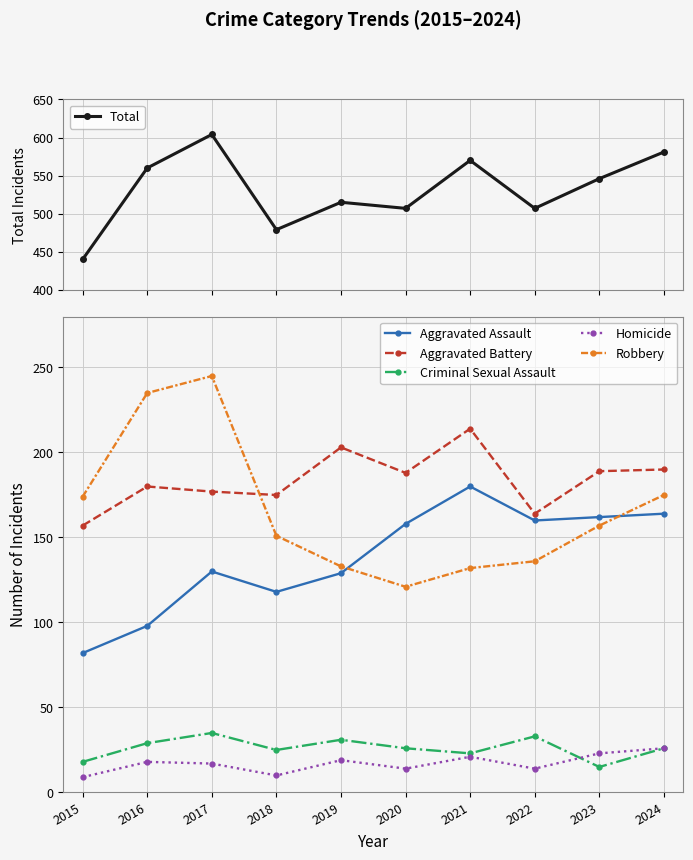

Reading left to right, transcribe all the data shown in this chart.

Total: 2015=440	2016=560	2017=604	2018=479	2019=515	2020=507	2021=570	2022=507	2023=546	2024=581
Aggravated Assault: 2015=82	2016=98	2017=130	2018=118	2019=129	2020=158	2021=180	2022=160	2023=162	2024=164
Aggravated Battery: 2015=157	2016=180	2017=177	2018=175	2019=203	2020=188	2021=214	2022=164	2023=189	2024=190
Criminal Sexual Assault: 2015=18	2016=29	2017=35	2018=25	2019=31	2020=26	2021=23	2022=33	2023=15	2024=26
Homicide: 2015=9	2016=18	2017=17	2018=10	2019=19	2020=14	2021=21	2022=14	2023=23	2024=26
Robbery: 2015=174	2016=235	2017=245	2018=151	2019=133	2020=121	2021=132	2022=136	2023=157	2024=175